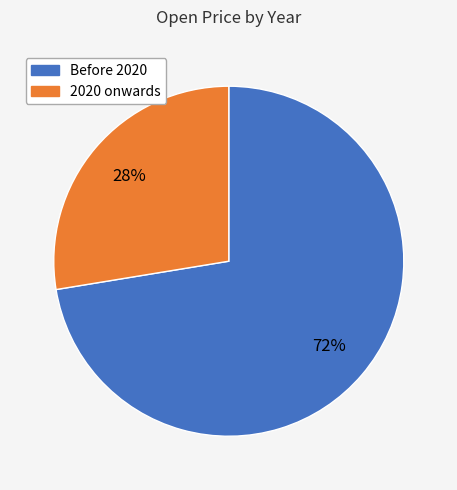

To the nearest percent, what is the average slice percentage?

50%